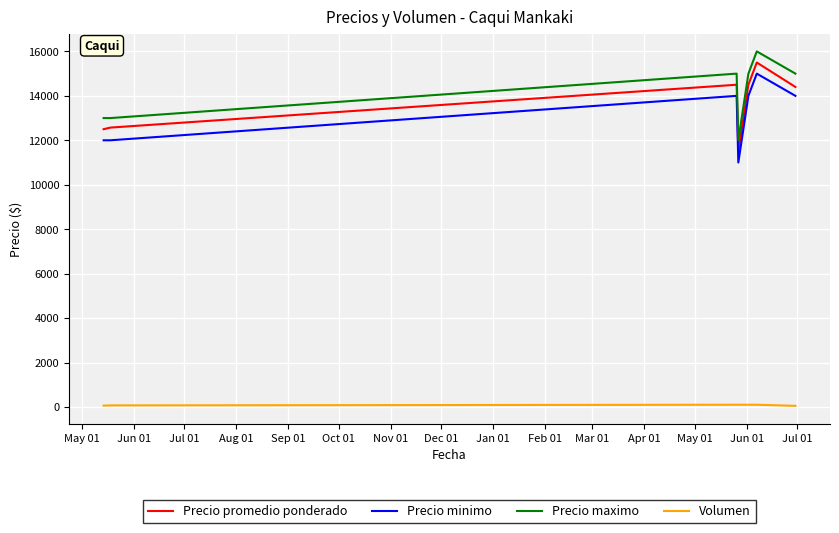

What is the maximum value for Precio maximo?

16000